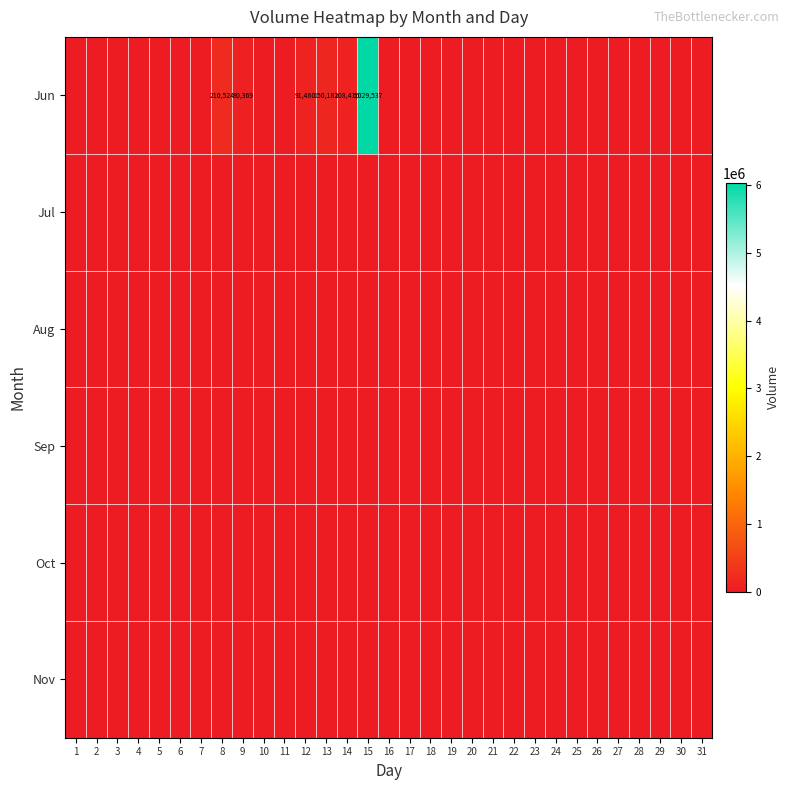

Rank the series by their maximum value, from lowest to highest.

Jul, Aug, Sep, Oct, Nov, Jun